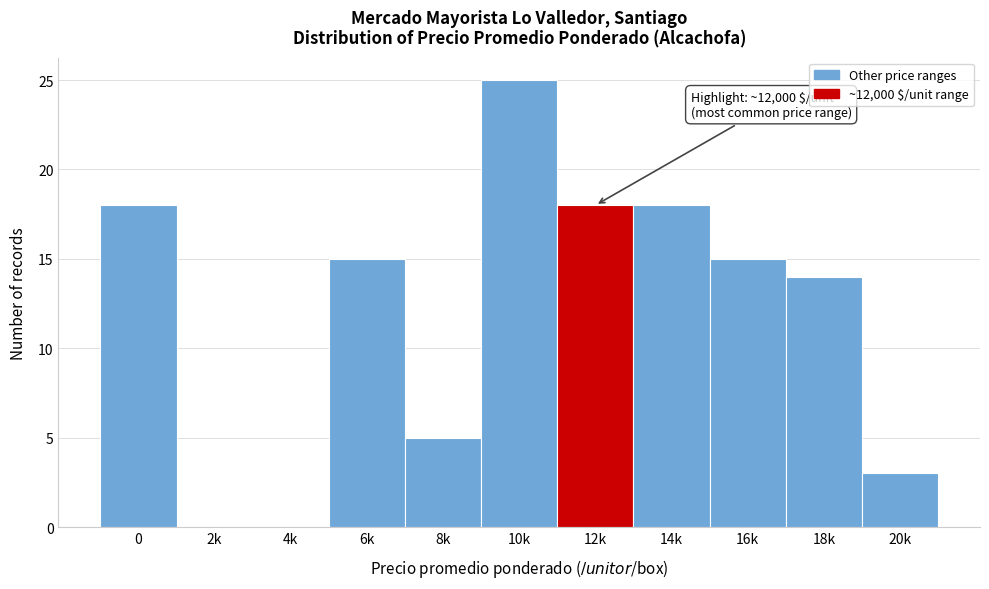

Reading left to right, what are all the values shown in this chart?

0=18	2k=0	4k=0	6k=15	8k=5	10k=25	12k=18	14k=18	16k=15	18k=14	20k=3